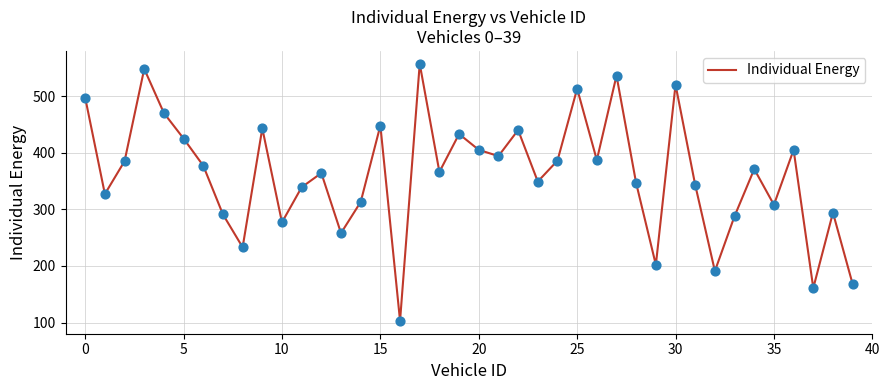

What is the difference between the maximum and minimum values?

454